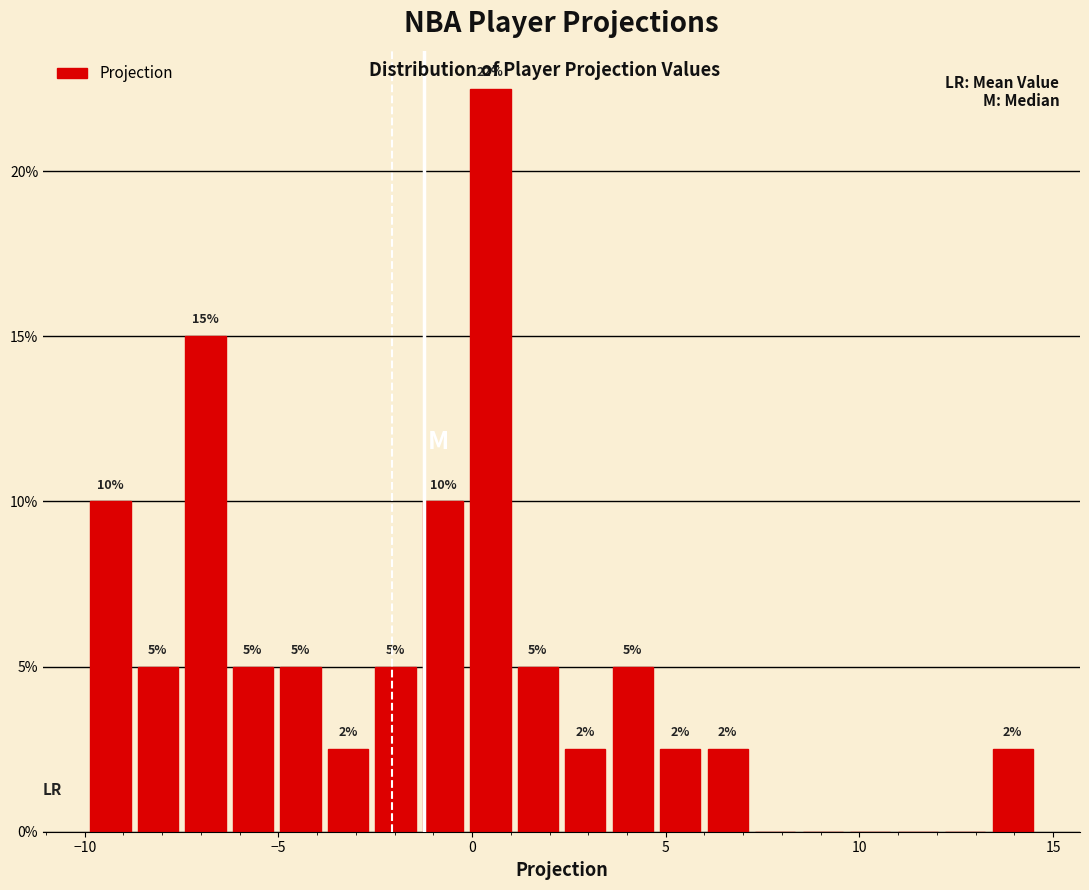

Around what value on the x-axis is the tallest bar? Give the approximate position of its centre, as read against the axis.

0.5